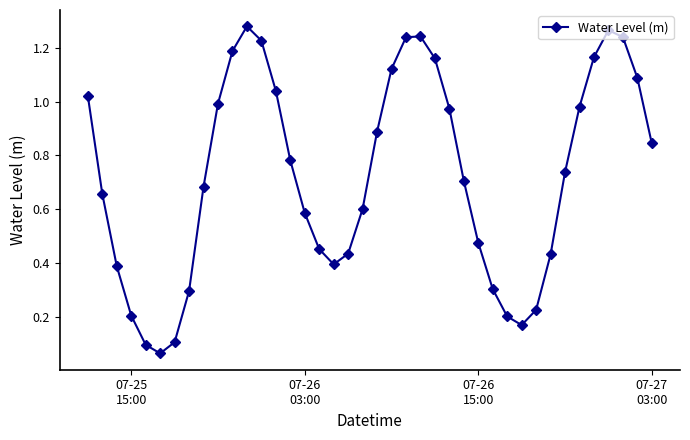

How many points are higher than both their immediate neighbors (excluding endpoints)?

3